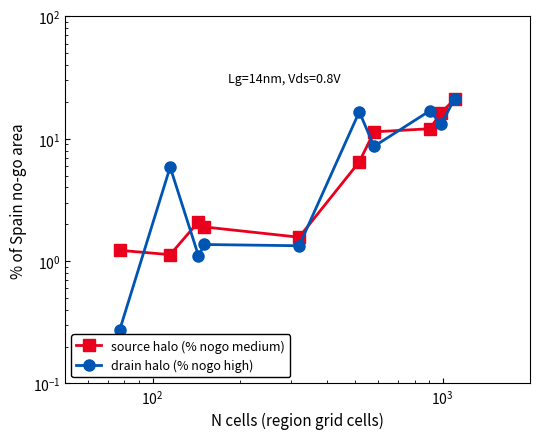

Is it true that source halo (% nogo medium) equals 16.9 at 6?

False